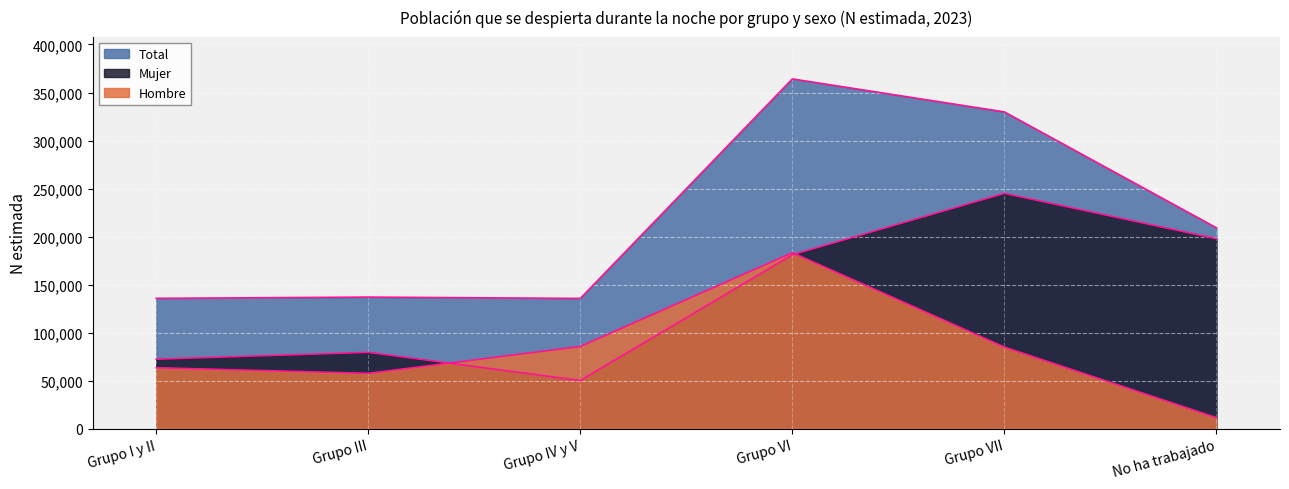

Read the Total value at Grupo I y II, to the nearest 50.

135650